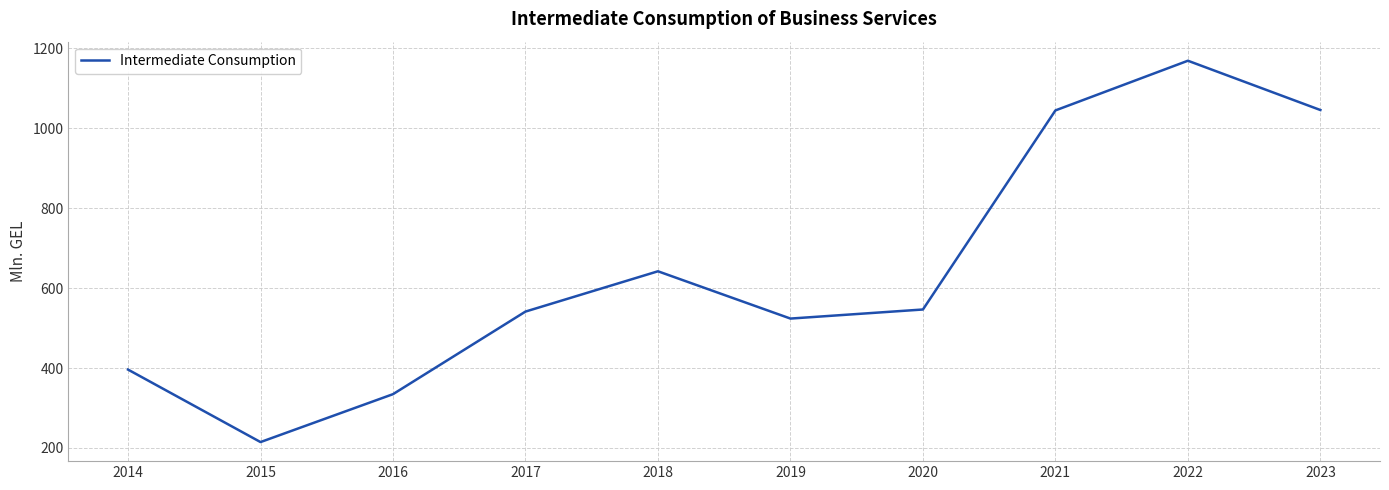

How many interior local valleys (lower than both neighbors) does the data have?

2